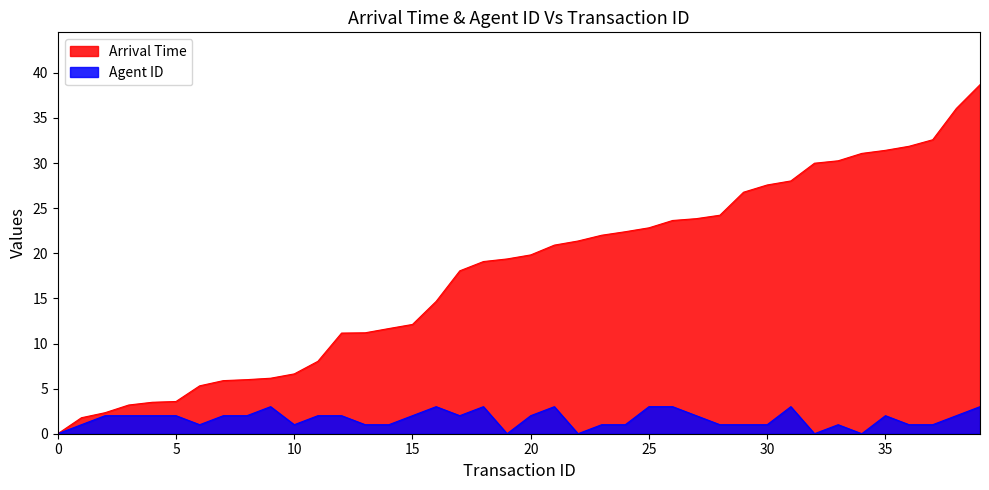

At which label does Arrival Time reach its peak?

39